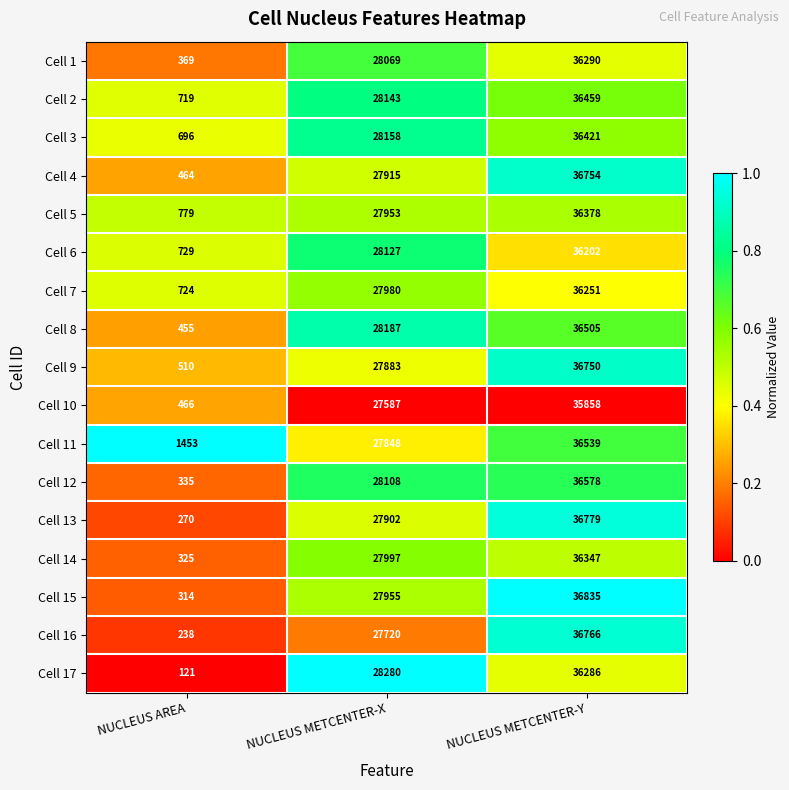

Count the Cell 7 values in the range 724 to 36251.

3